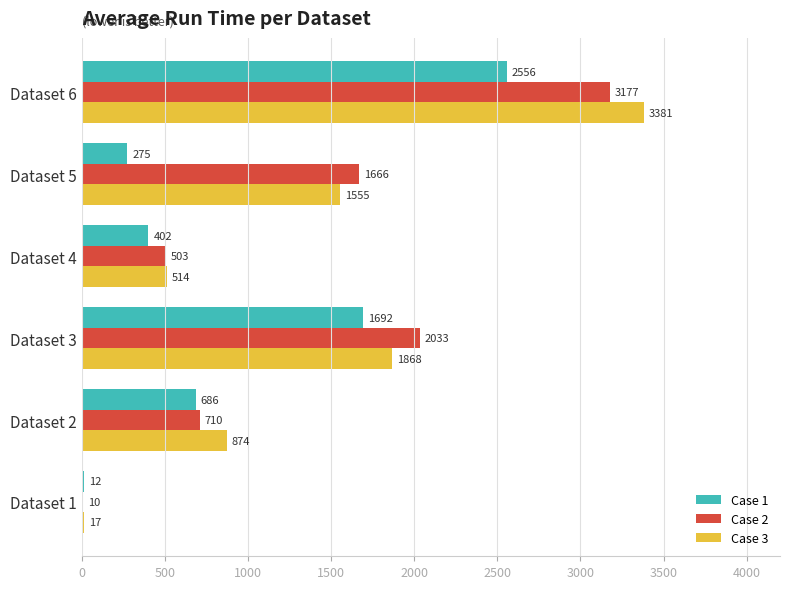

What is the maximum value for Case 1?

2556.0